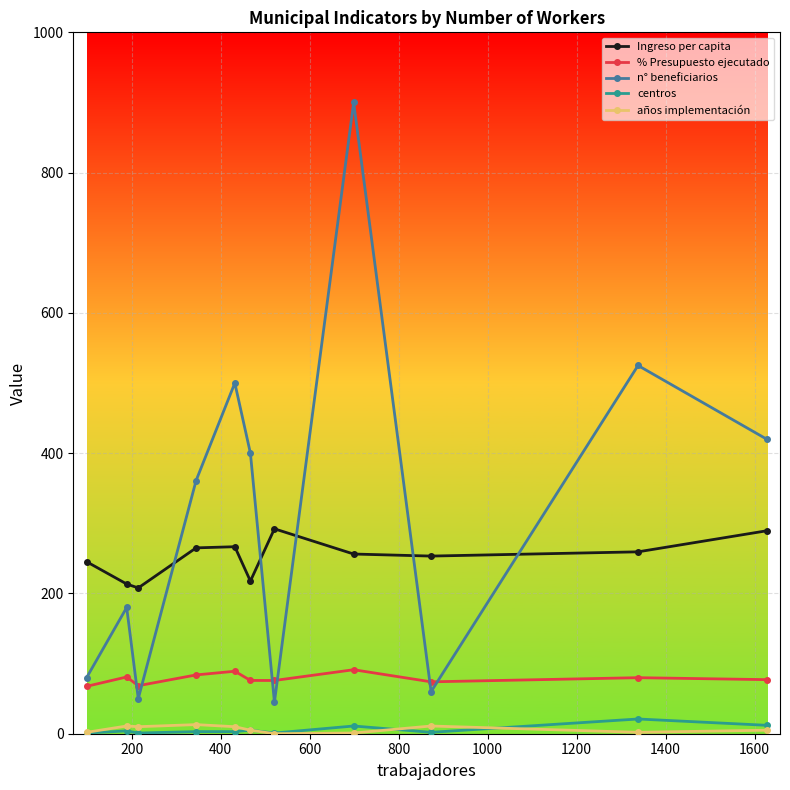

True or false: centros has more than 1 points higher than both neighbors.

True